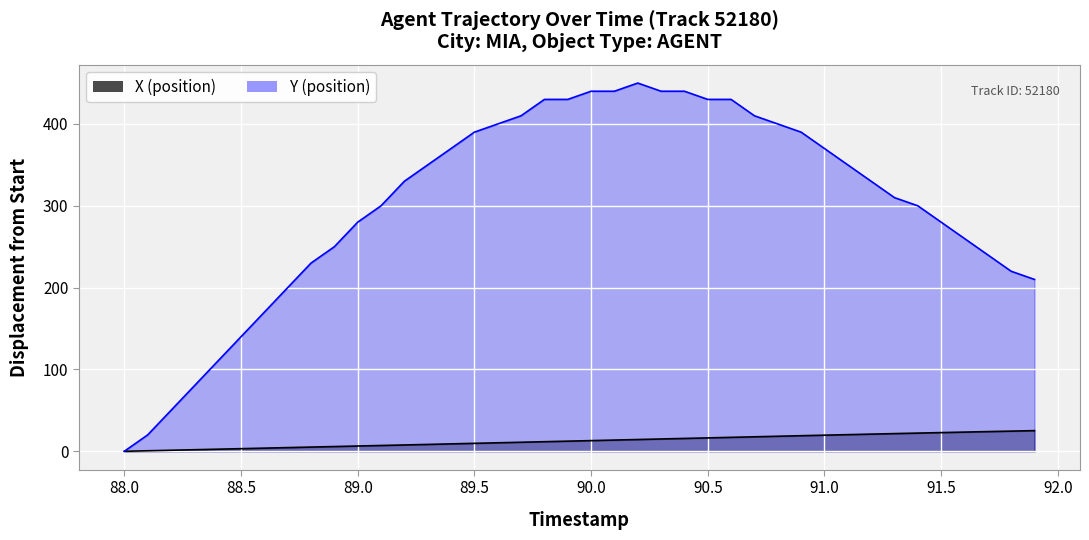

Which series has the largest total across all categories?

Y